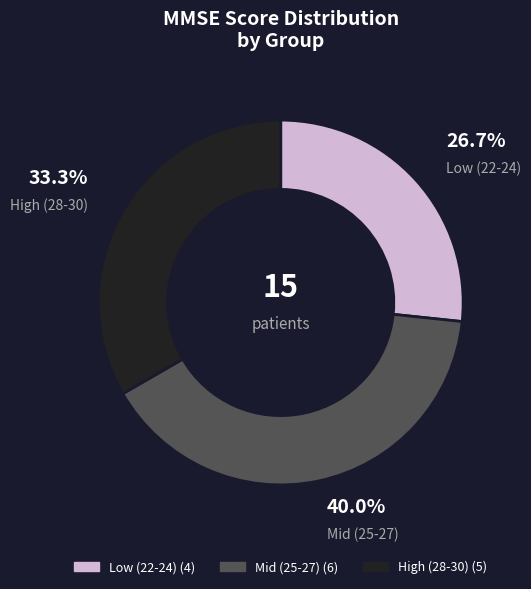

Does any single category account for the majority?

No